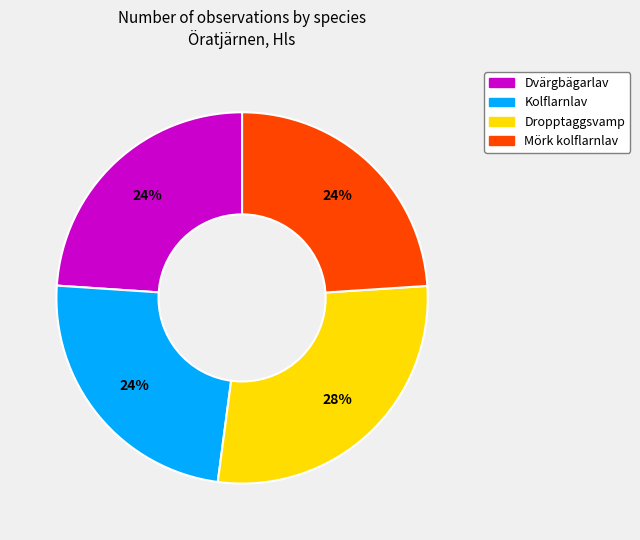

Does any single category account for the majority?

No